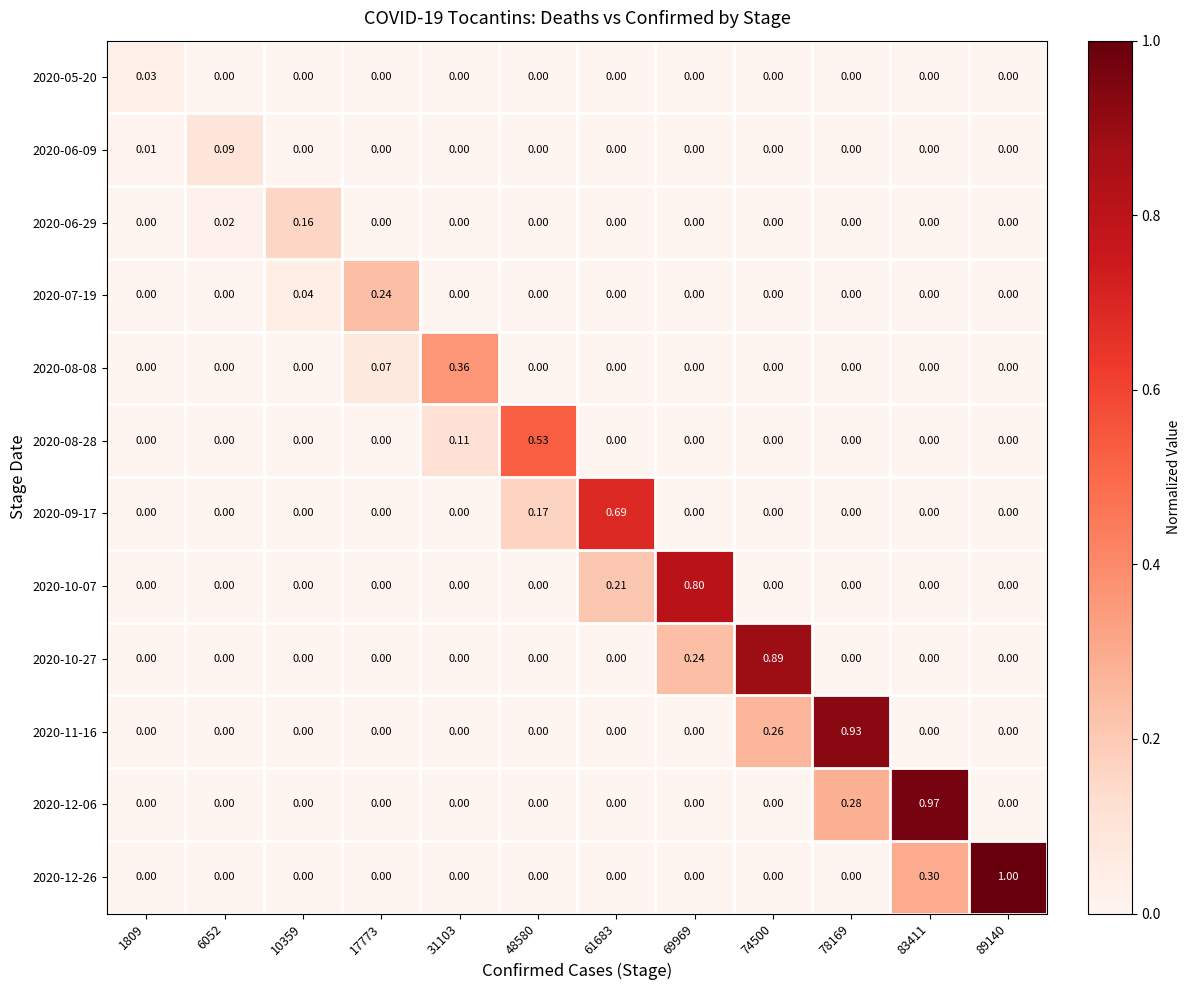

Is the value of 2020-09-17 at 61683 greater than the value of 2020-05-20 at 17773?

Yes